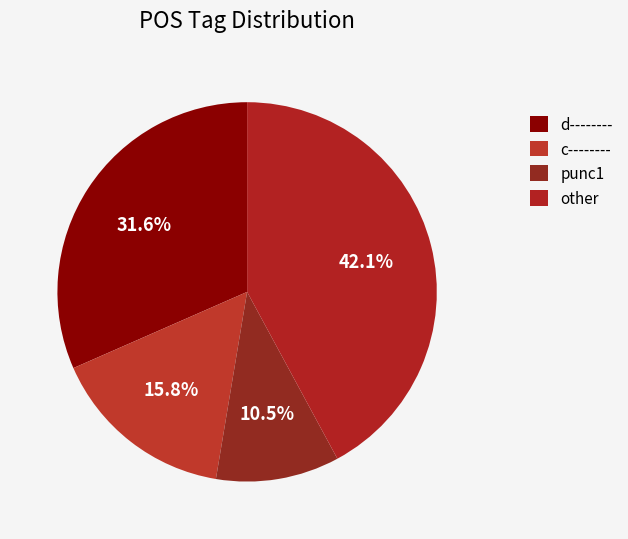

To the nearest percent, what percentage of the pie is d--------?

32%